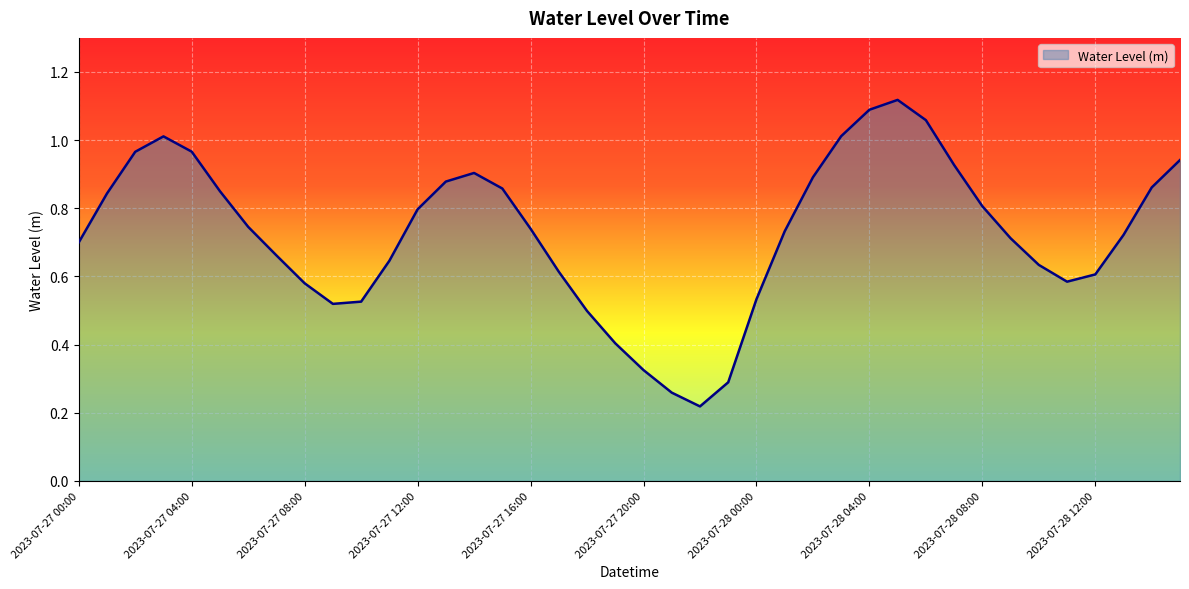

Rank the categories by value from lowest to highest.

2023-07-27 22:00, 2023-07-27 21:00, 2023-07-27 23:00, 2023-07-27 20:00, 2023-07-27 19:00, 2023-07-27 18:00, 2023-07-27 09:00, 2023-07-27 10:00, 2023-07-28 00:00, 2023-07-27 08:00, 2023-07-28 11:00, 2023-07-28 12:00, 2023-07-27 17:00, 2023-07-28 10:00, 2023-07-27 11:00, 2023-07-27 07:00, 2023-07-27 00:00, 2023-07-28 09:00, 2023-07-28 13:00, 2023-07-28 01:00, 2023-07-27 16:00, 2023-07-27 06:00, 2023-07-27 12:00, 2023-07-28 08:00, 2023-07-27 01:00, 2023-07-27 05:00, 2023-07-27 15:00, 2023-07-28 14:00, 2023-07-27 13:00, 2023-07-28 02:00, 2023-07-27 14:00, 2023-07-28 07:00, 2023-07-28 15:00, 2023-07-27 02:00, 2023-07-27 04:00, 2023-07-27 03:00, 2023-07-28 03:00, 2023-07-28 06:00, 2023-07-28 04:00, 2023-07-28 05:00